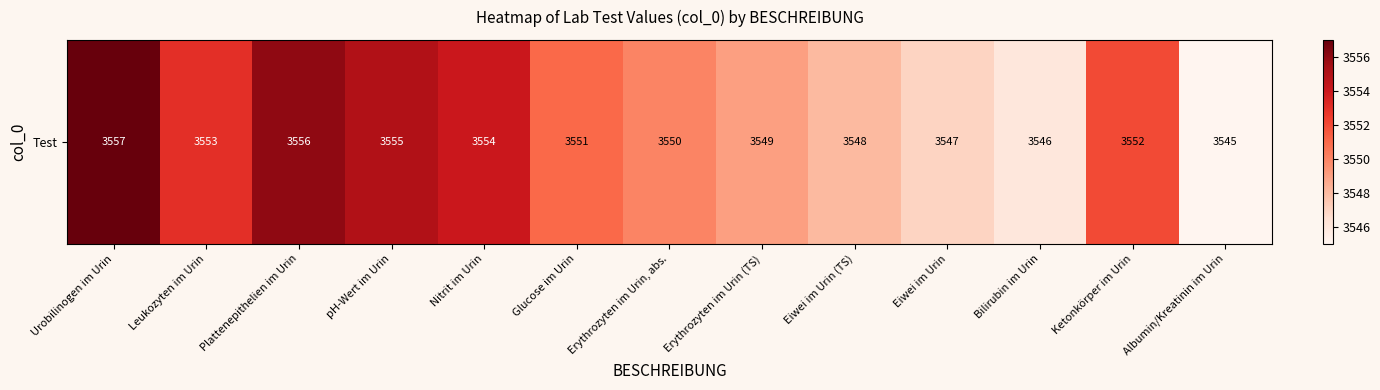

How many data points are above 3551?

6